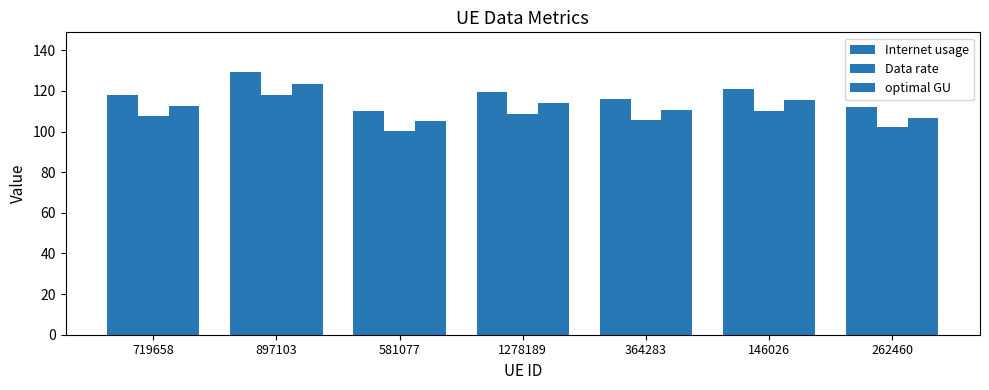

How many bars are there in each group?

3